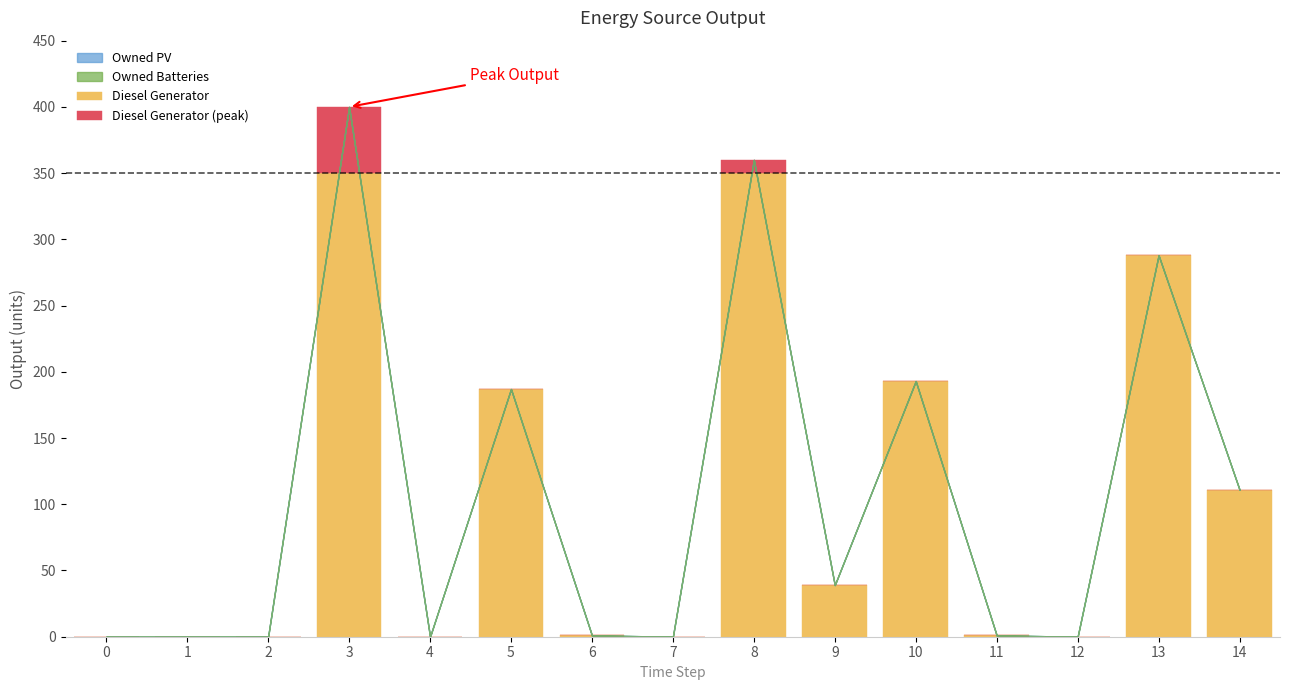

At which category is the sum across all series the highest?

3